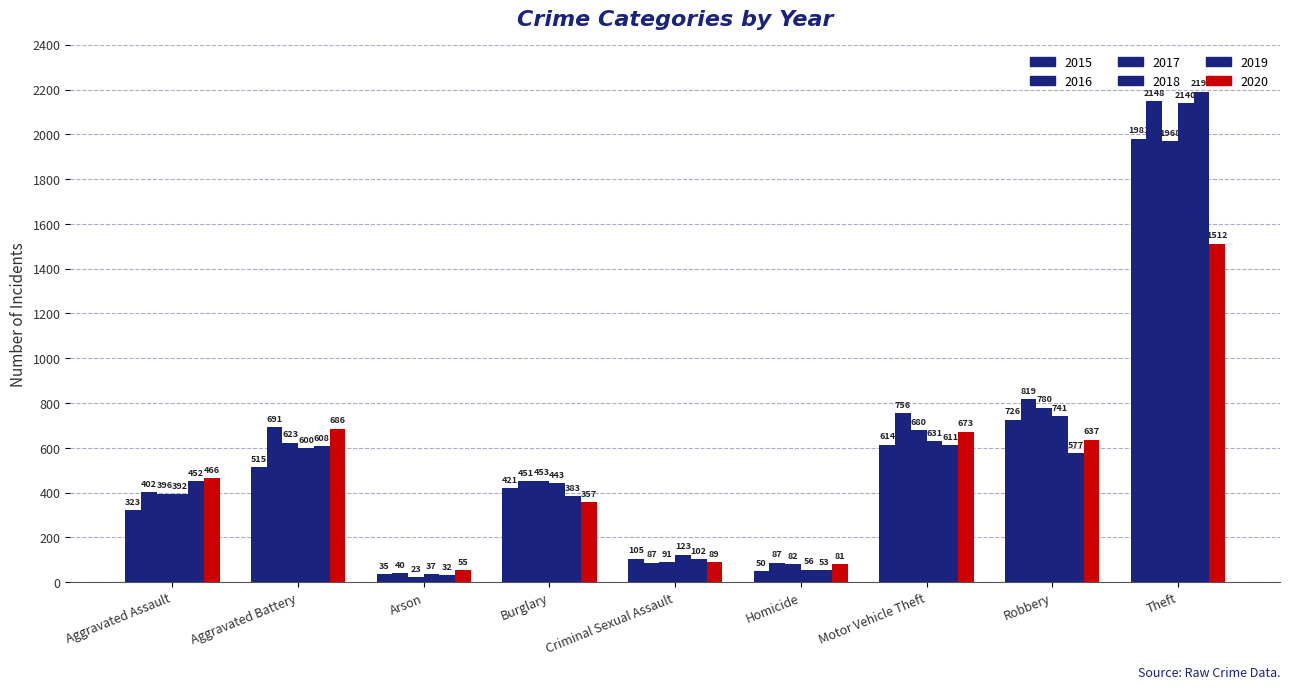

How many distinct data groups are displayed?

6